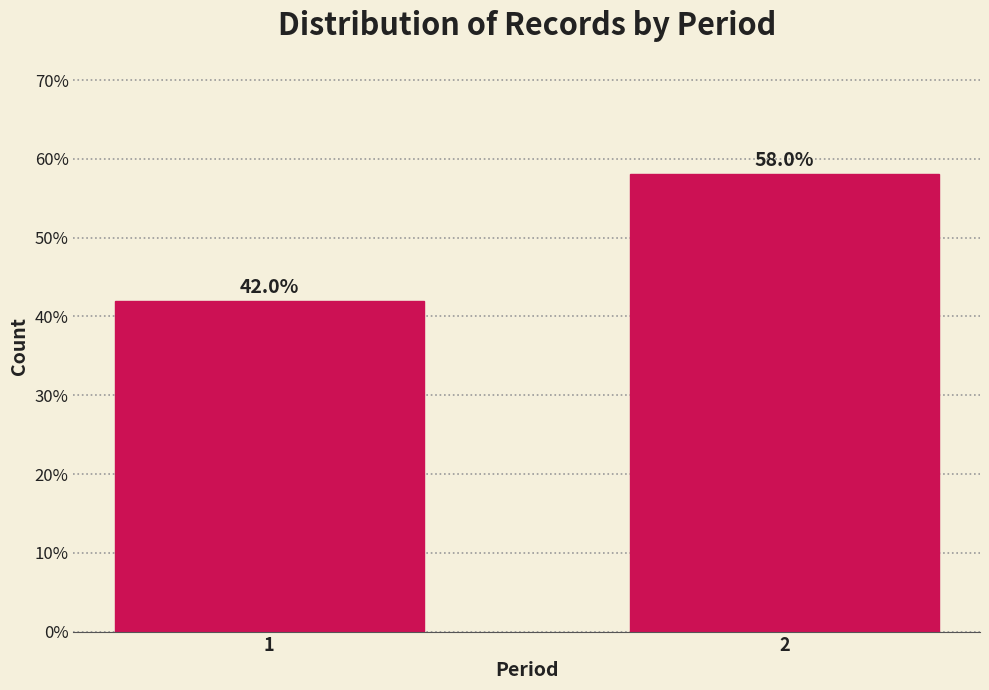

Reading left to right, extract all data points from this chart.

1=42.0	2=58.0